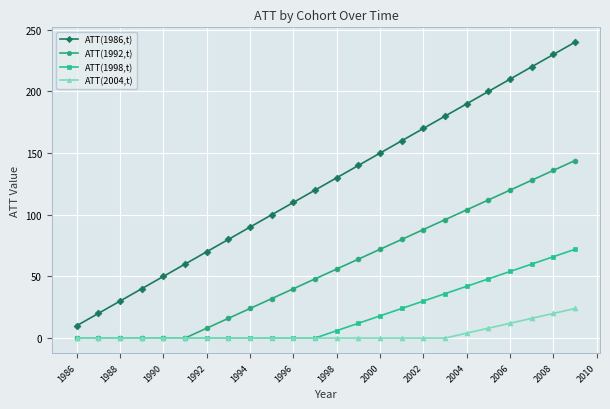

Which series has the largest total across all categories?

ATT(1986,t)